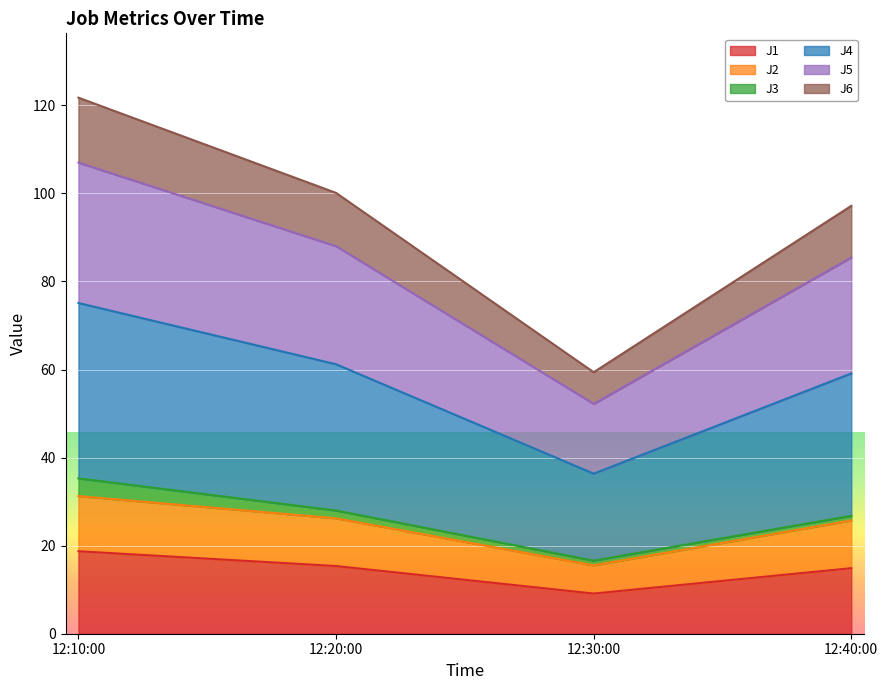

At which category is the sum across all series the highest?

12:10:00